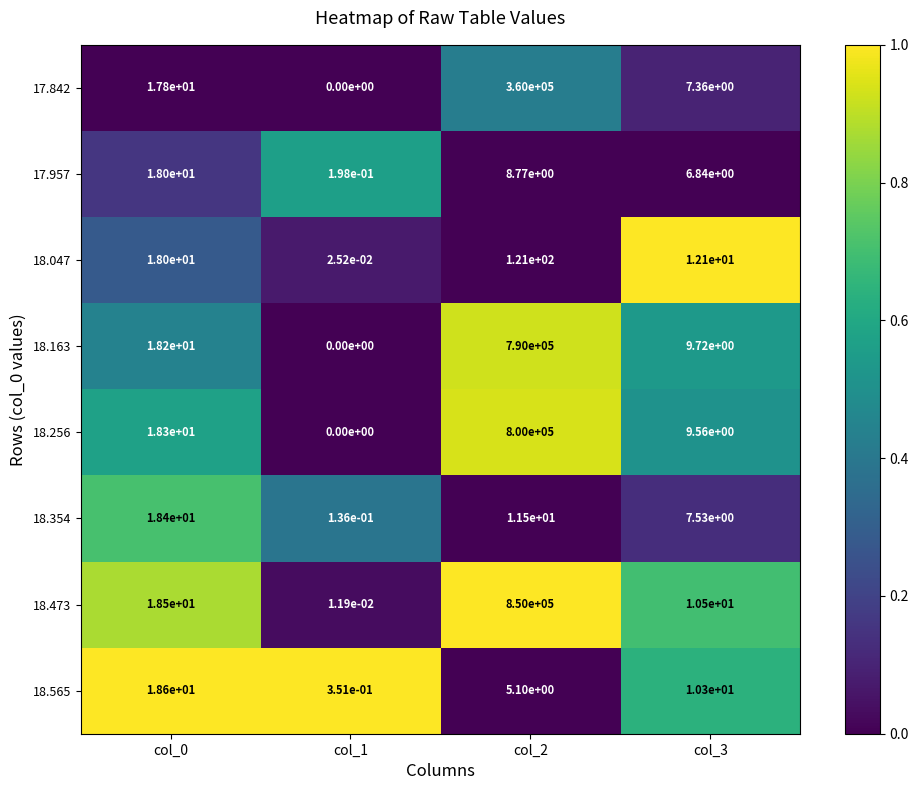

True or false: 17.842 has a value of 4.4 at col_3.

False